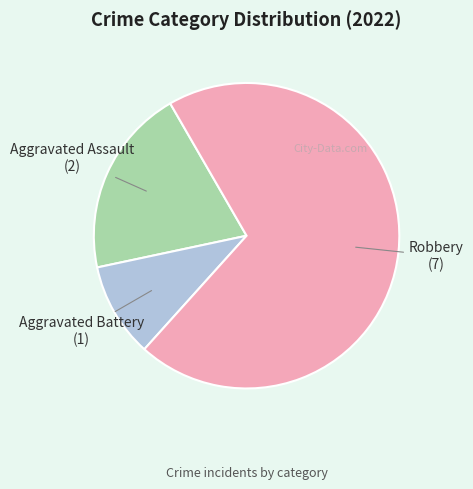

Which slice is the smallest?

Aggravated Battery